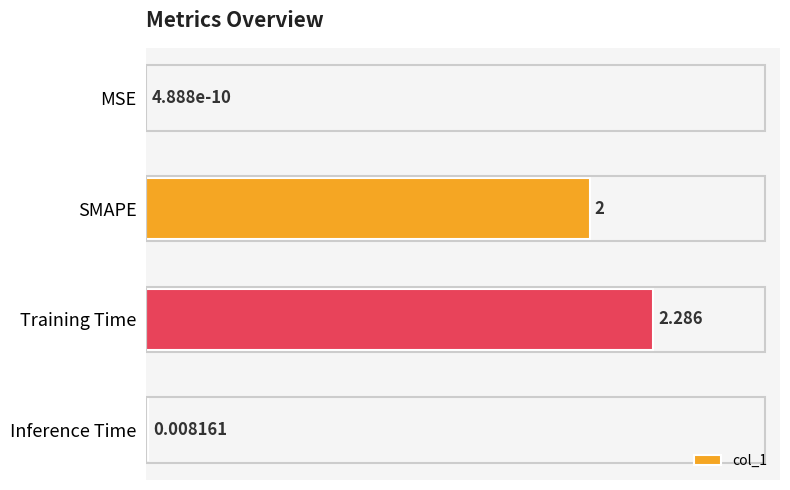

Where is the data nearest to the value 1?

Inference Time